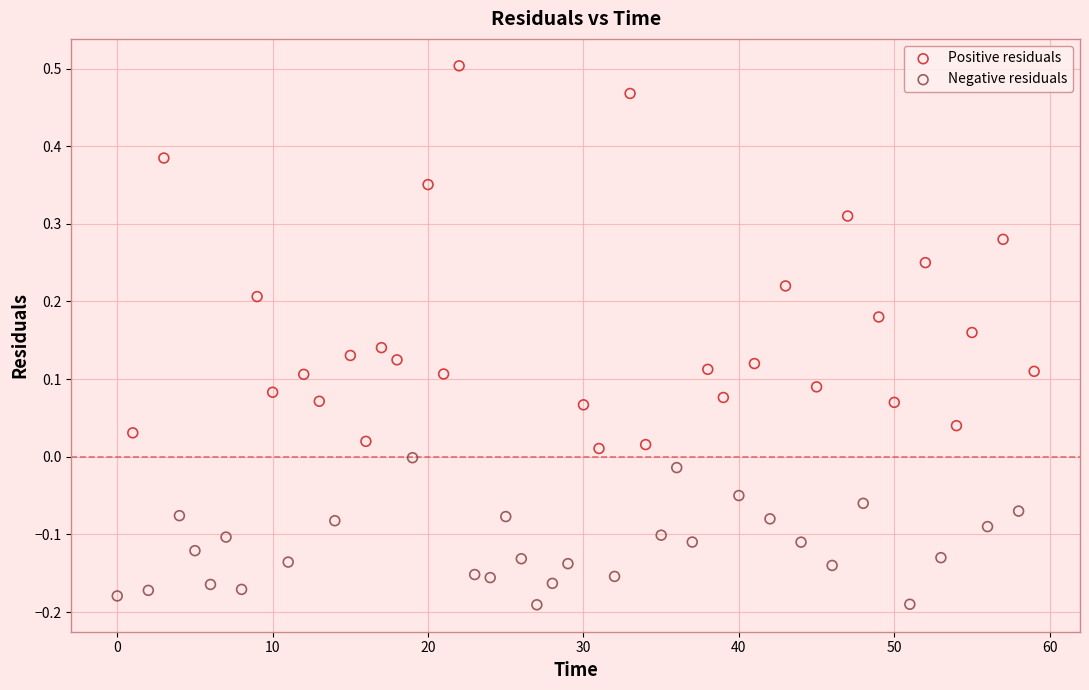

Which series contains the highest Y value?

Positive residuals